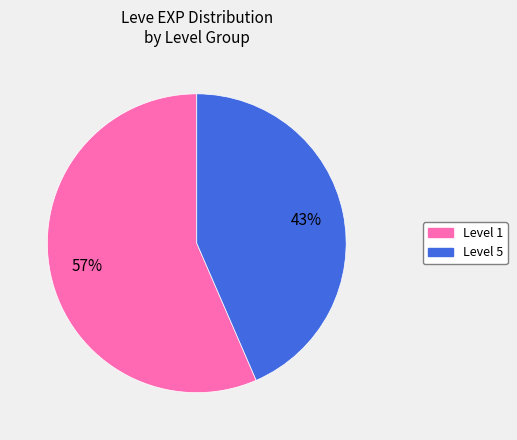

Rank the categories by value from highest to lowest.

Level 1, Level 5